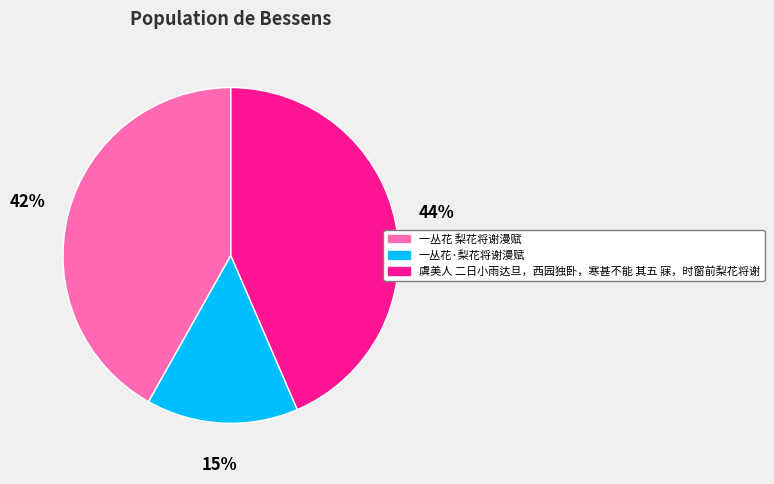

Approximately how many times larger is the value at 虞美人 二日小雨达旦，西园独卧，寒甚不能 其五 寐，时窗前梨花将谢 compared to 一丛花 梨花将谢漫赋?

1.0